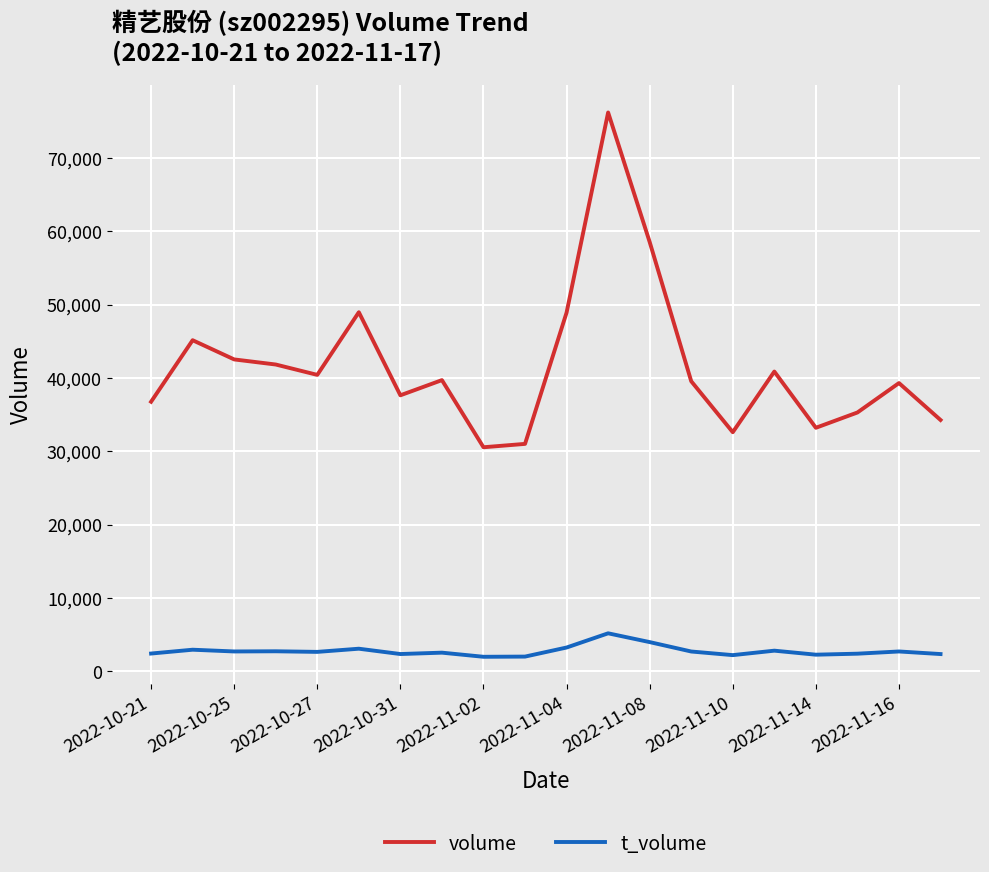

List the series in order of their overall mean, lowest first.

t_volume, volume